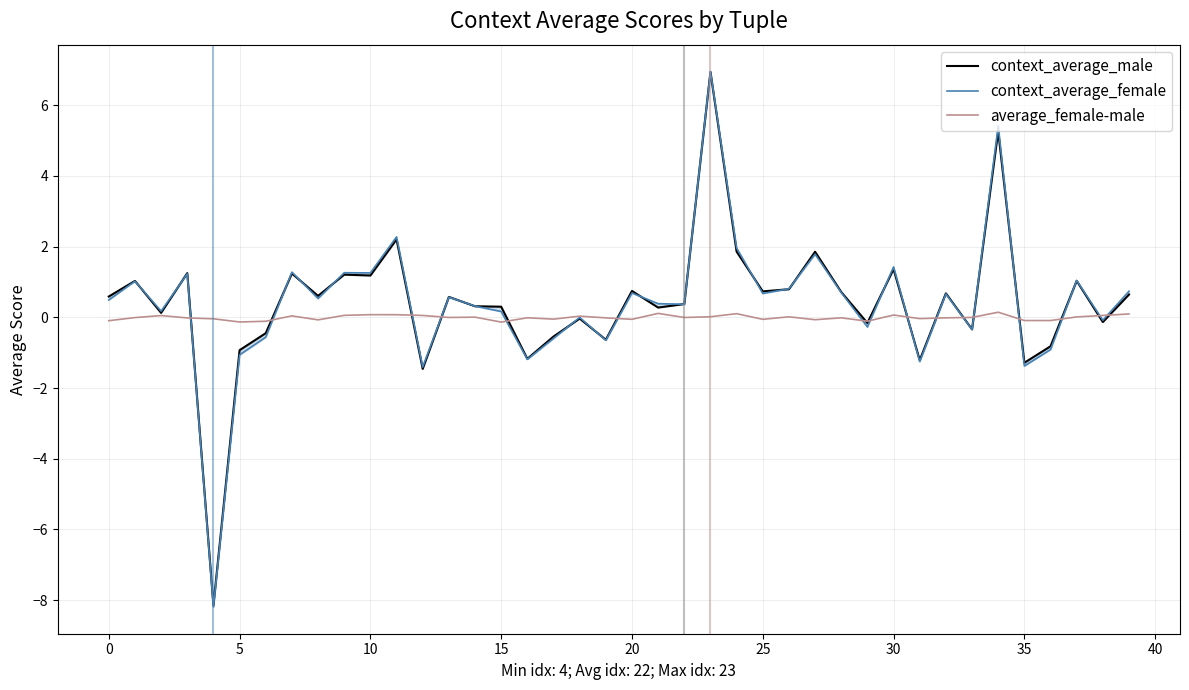

The value of context_average_female at 30 is 1.3. True or false?

True